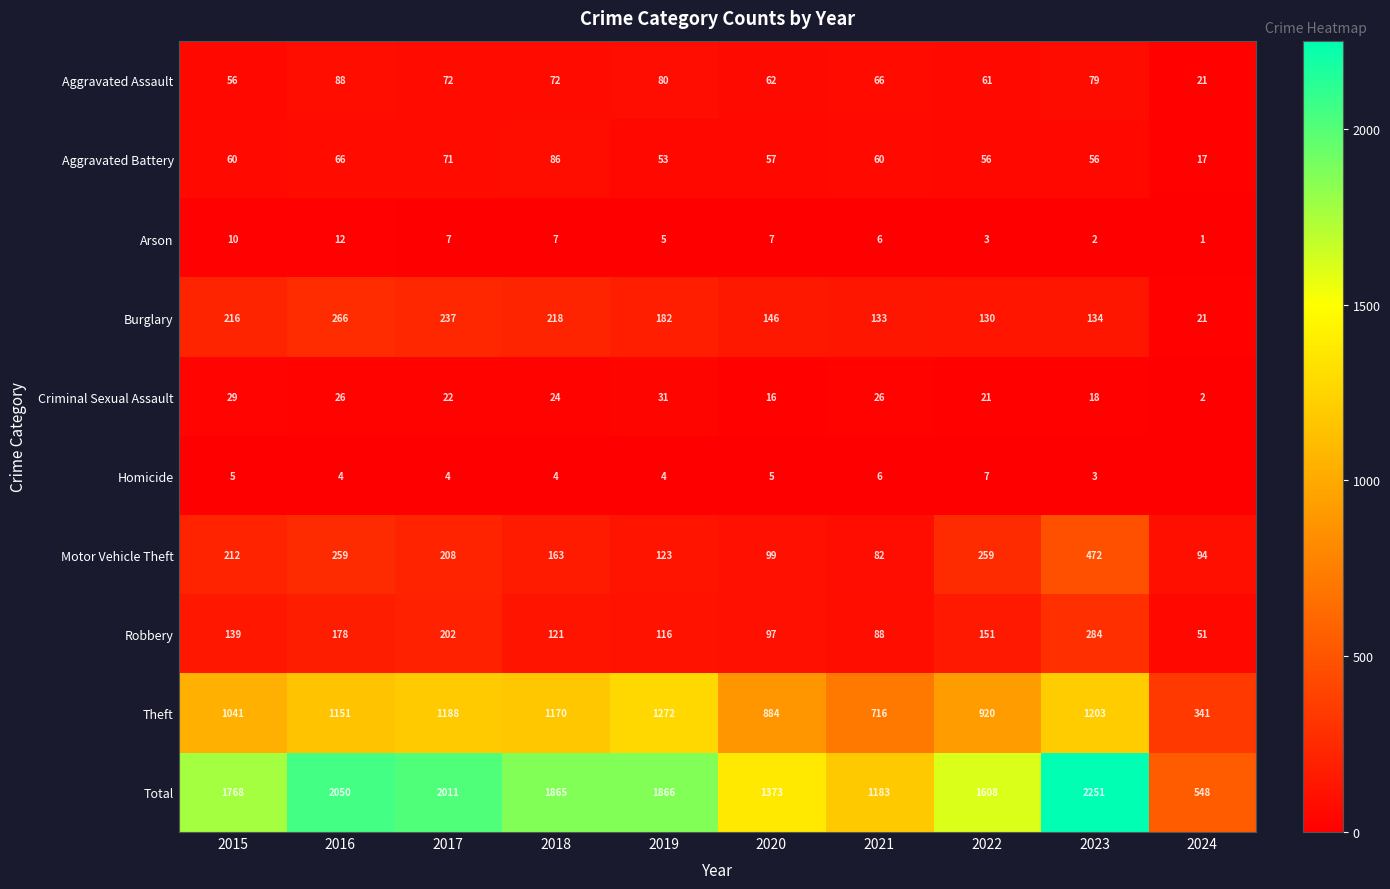

What is the approximate value of Theft at 2019, to the nearest 50?

1250